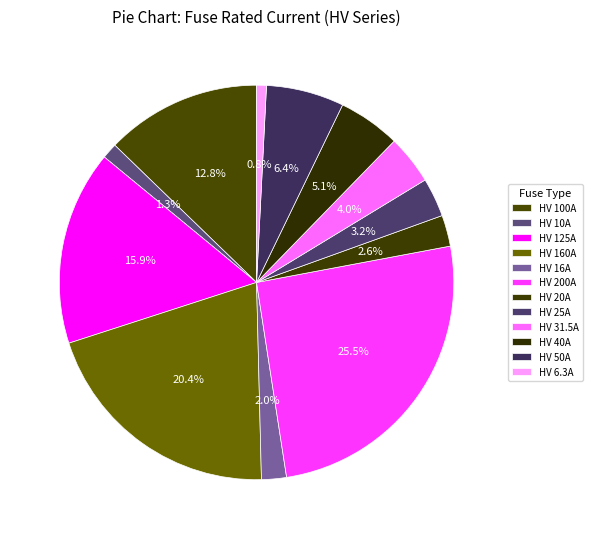

True or false: HV 25A accounts for 12% of the total.

False